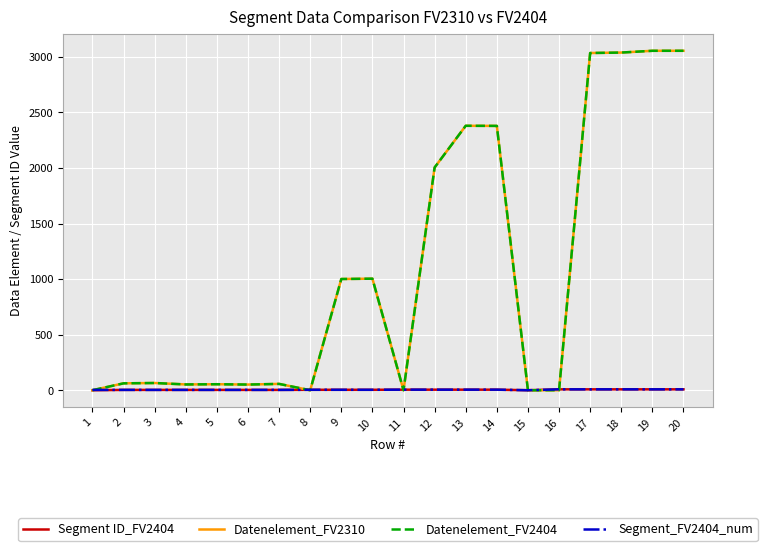

Is this an area chart (filled region under the line)?

No